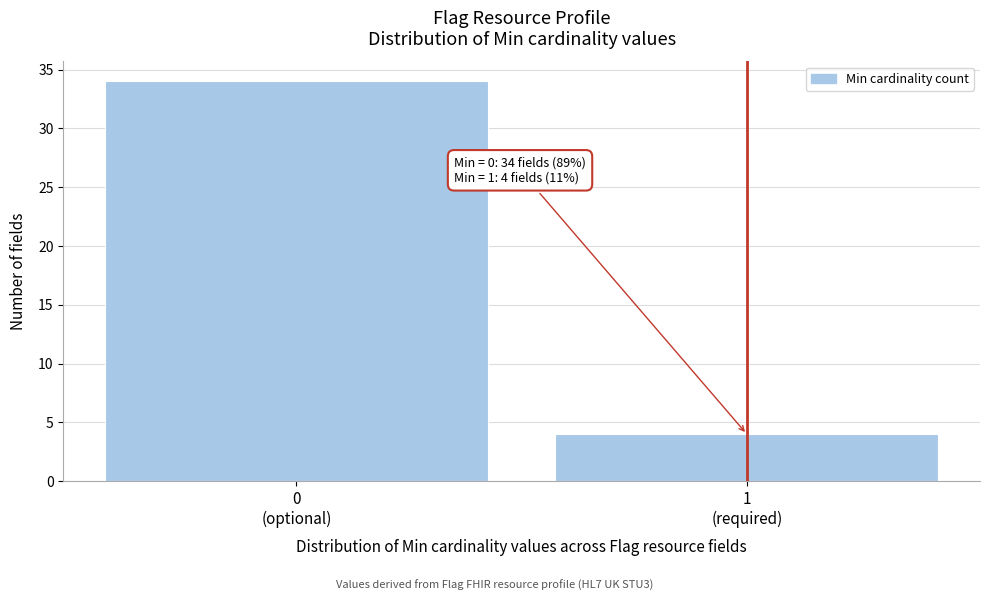

Reading right to left, what are all the values shown in this chart?

4	34